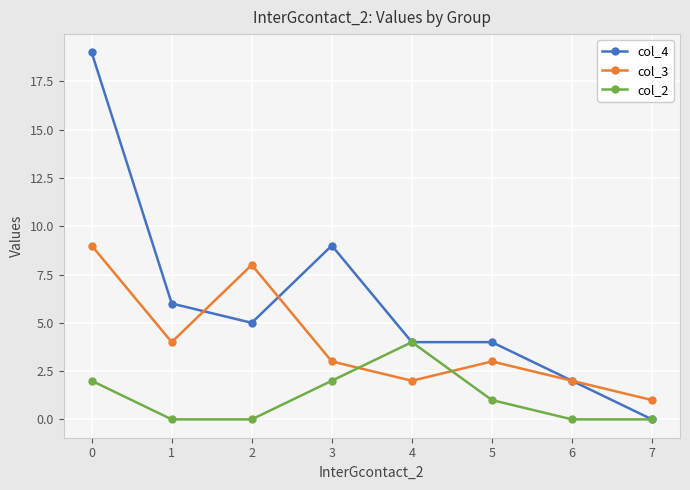

What is the difference between the maximum and minimum values in the col_2 series?

4